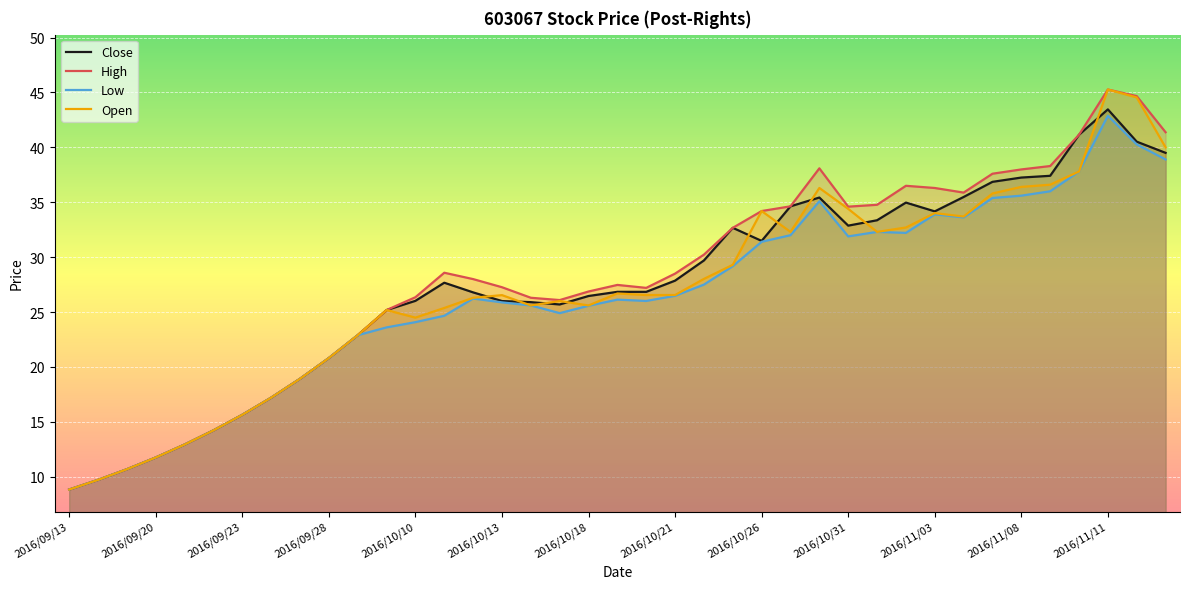

Rank the series by their maximum value, from lowest to highest.

Low, Close, High, Open